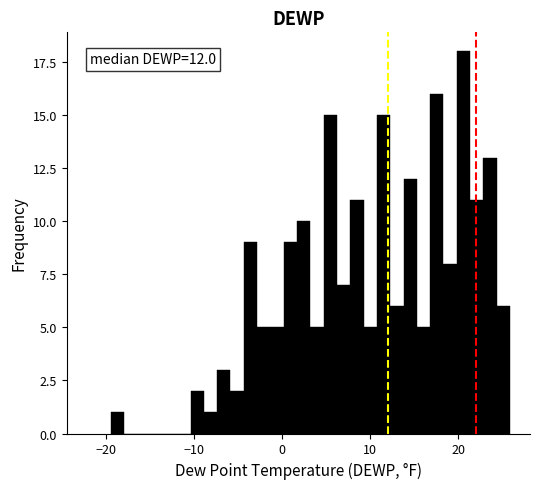

Around what value on the x-axis is the tallest bar? Give the approximate position of its centre, as read against the axis.

21